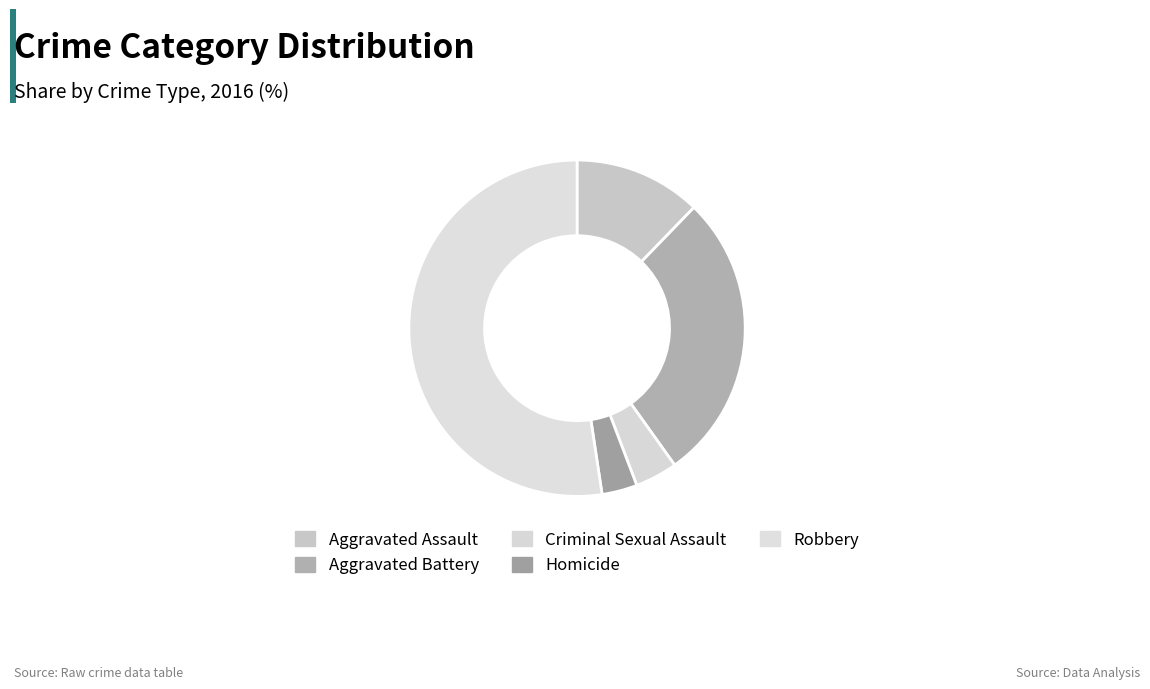

To the nearest percent, what is the combined percentage of Homicide and Aggravated Battery?

31%